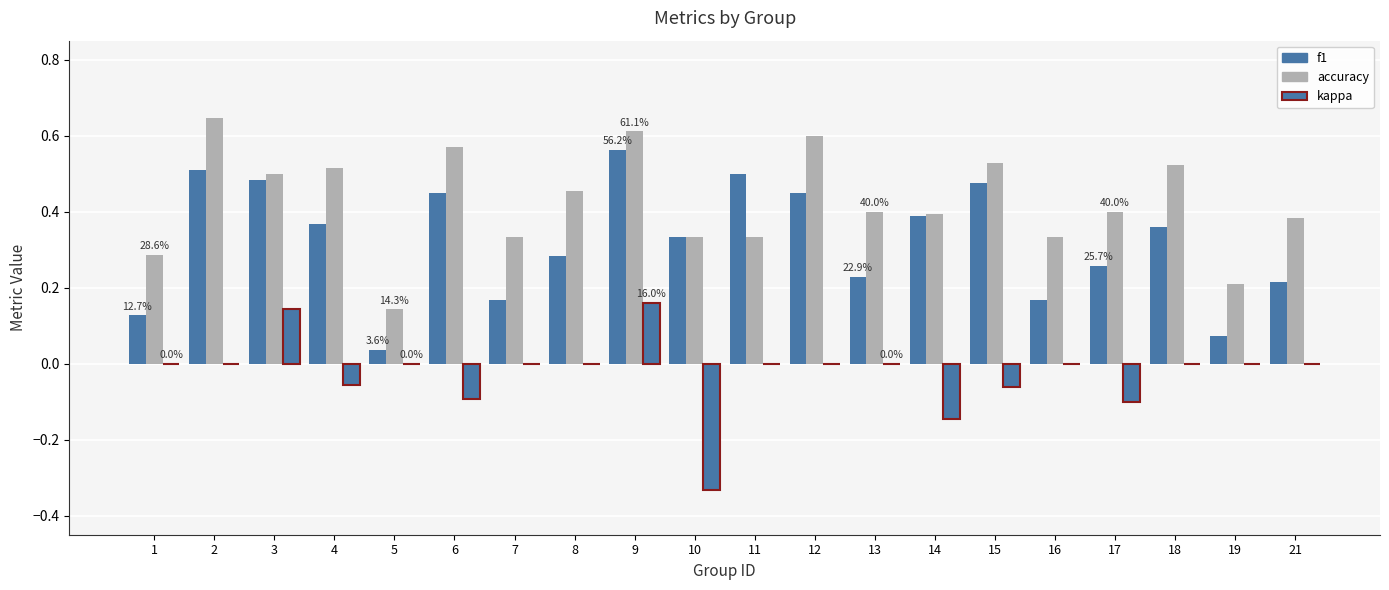

Between 2 and 9, which is larger?

9